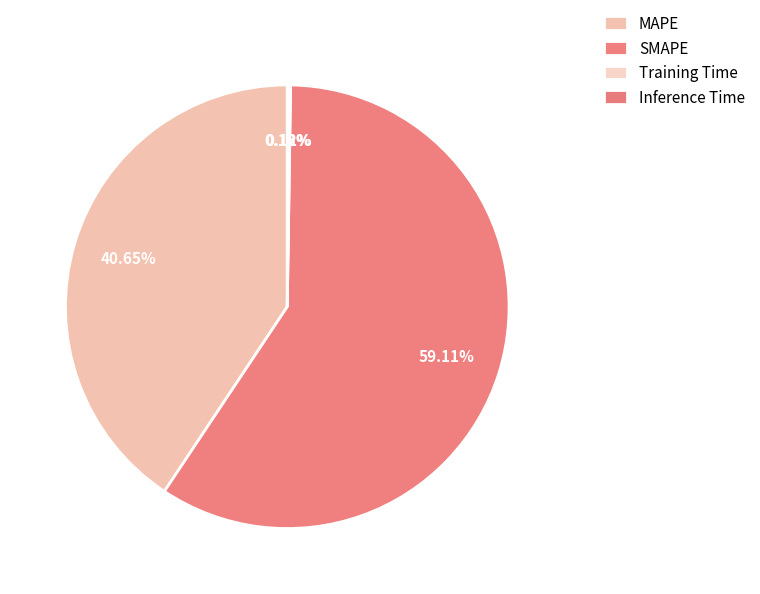

To the nearest percent, what is the combined percentage of SMAPE and Inference Time?

59%